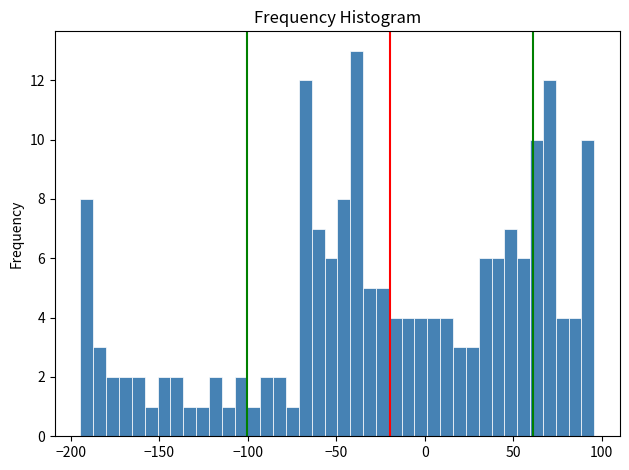

Around what value on the x-axis is the tallest bar? Give the approximate position of its centre, as read against the axis.

-40